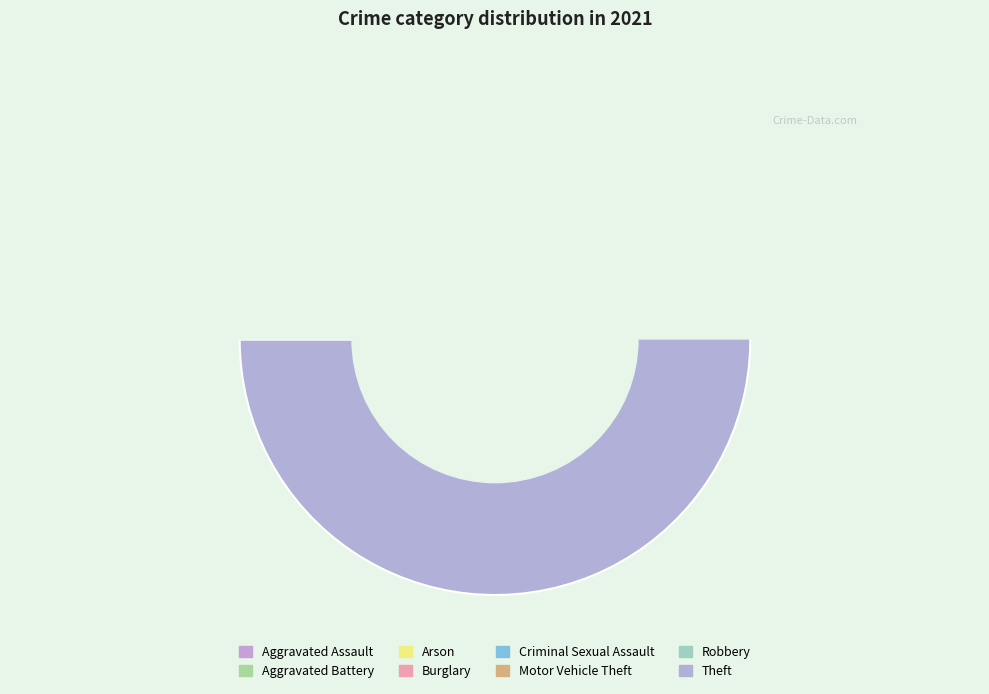

Combined, what portion of the pie is Burglary and Motor Vehicle Theft?

19.8%